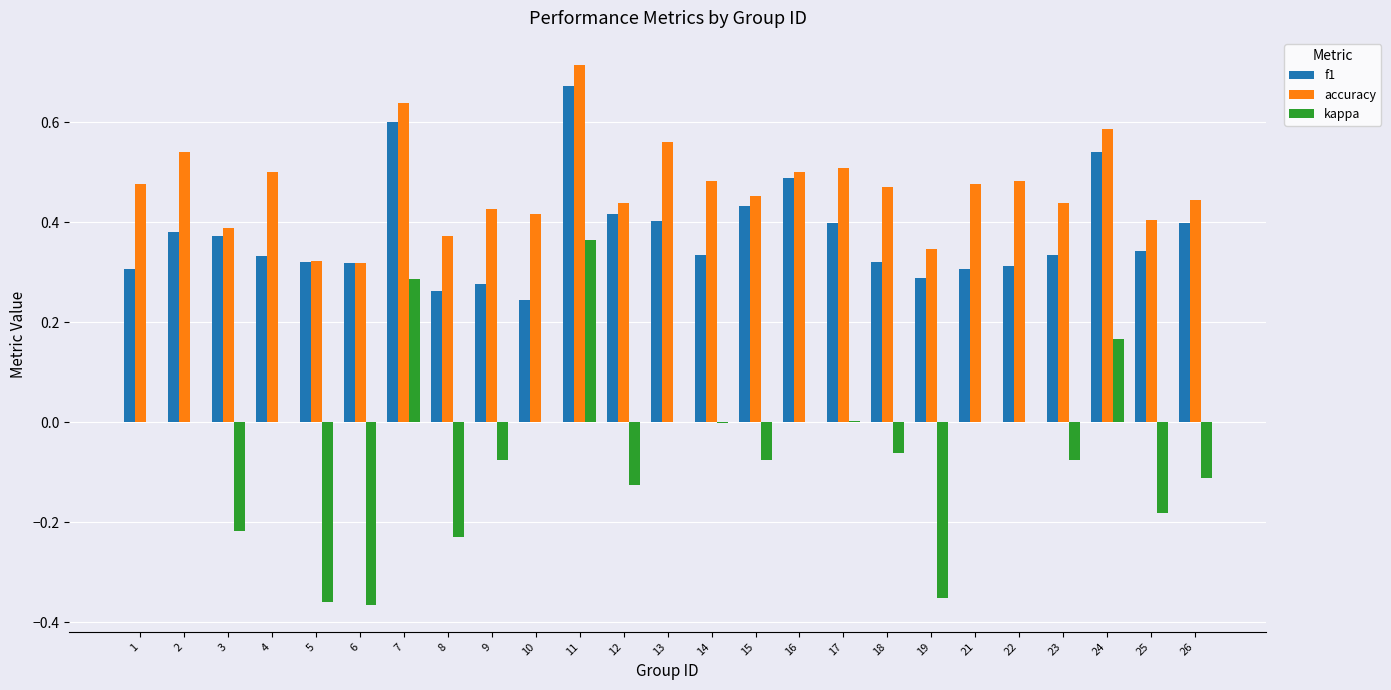

At which category is the sum across all series the highest?

11